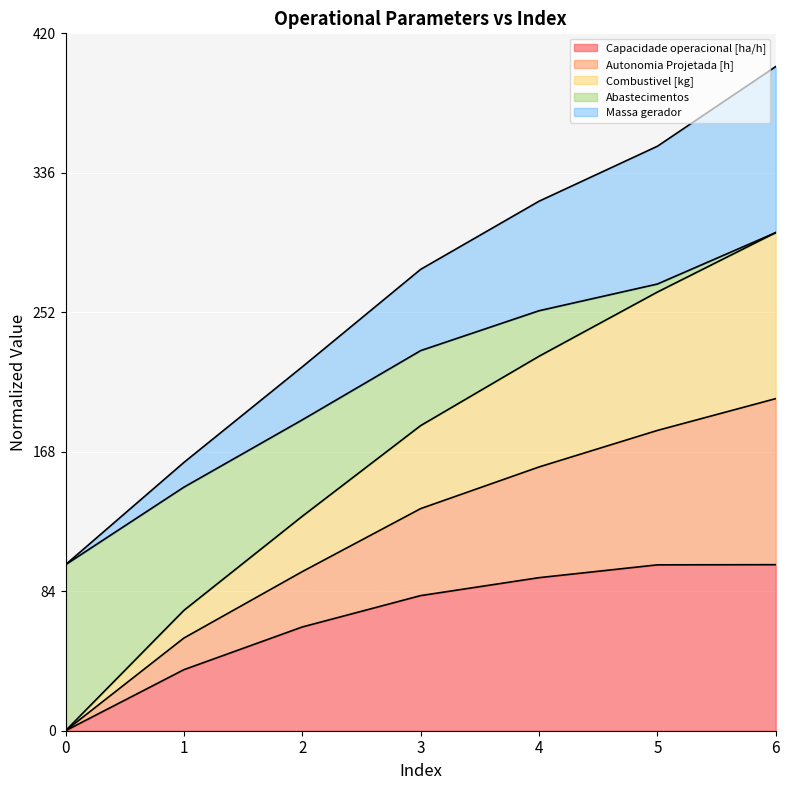

Does the chart display data point markers on the line(s)?

No